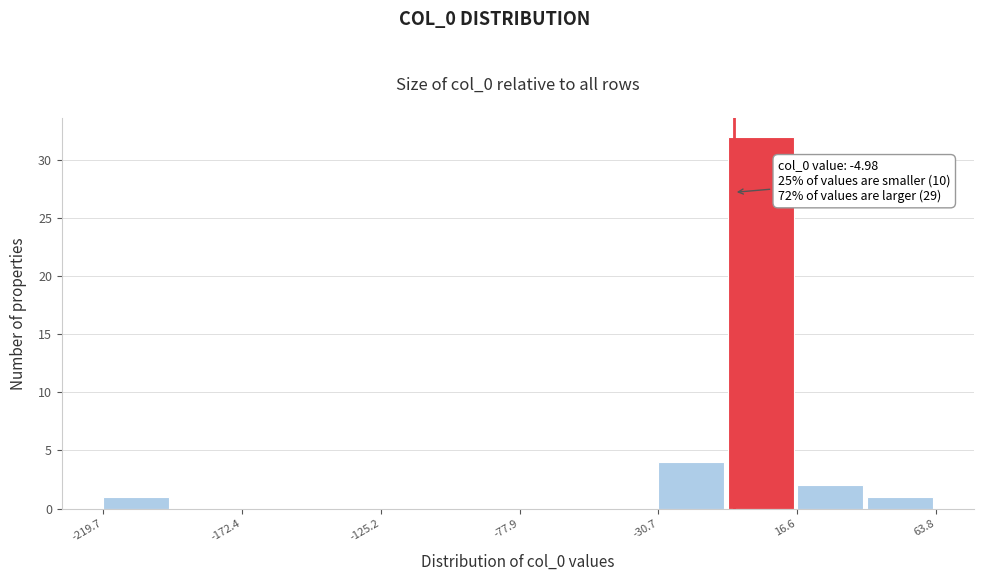

Over which range of the x-axis is the bar tallest?

-5 to 15